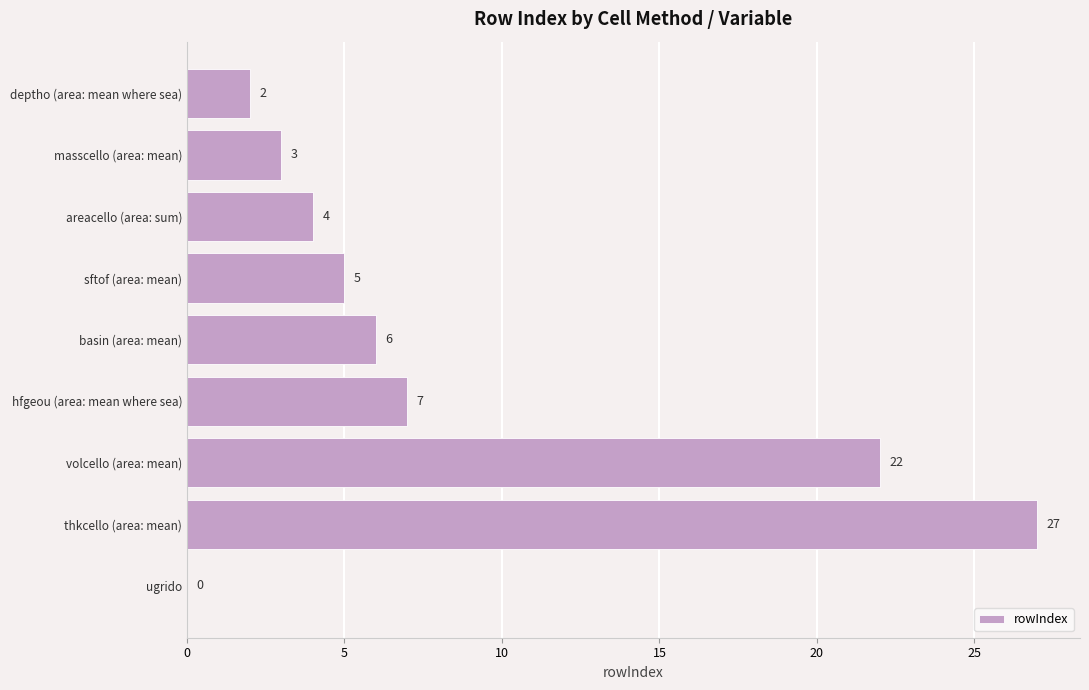

Reading top to bottom, what are all the values shown in this chart?

deptho (area: mean where sea)=2	masscello (area: mean)=3	areacello (area: sum)=4	sftof (area: mean)=5	basin (area: mean)=6	hfgeou (area: mean where sea)=7	volcello (area: mean)=22	thkcello (area: mean)=27	ugrido=0